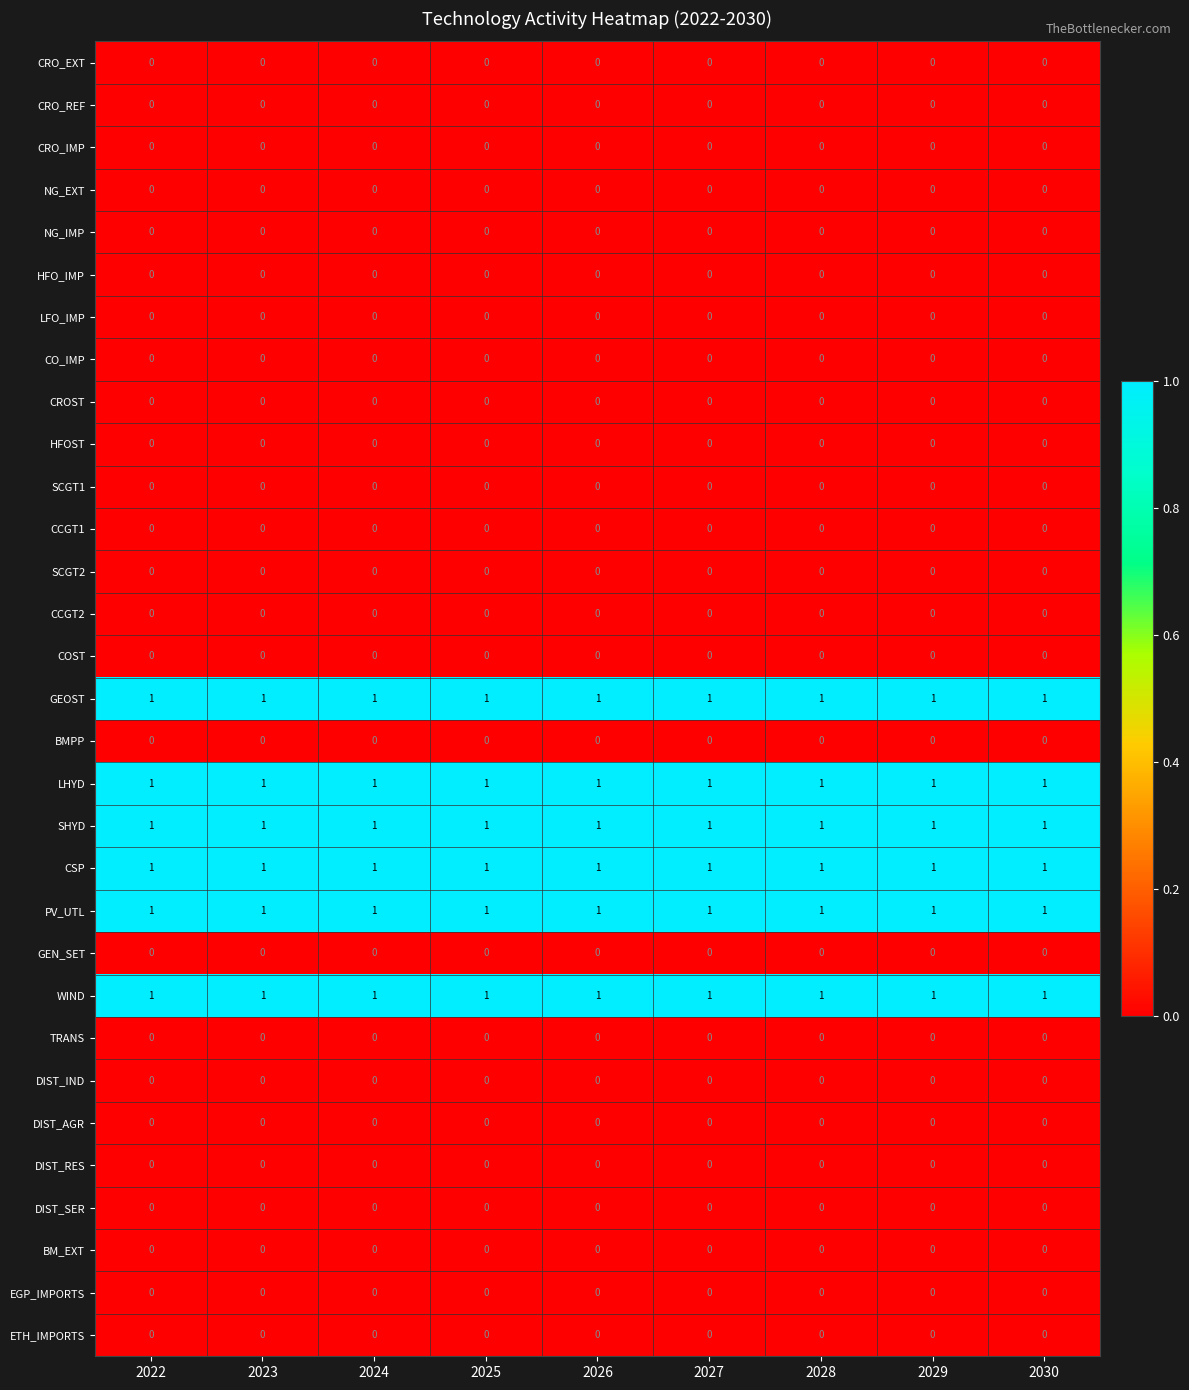

What is the spread (max minus min) of values at 2027?

1